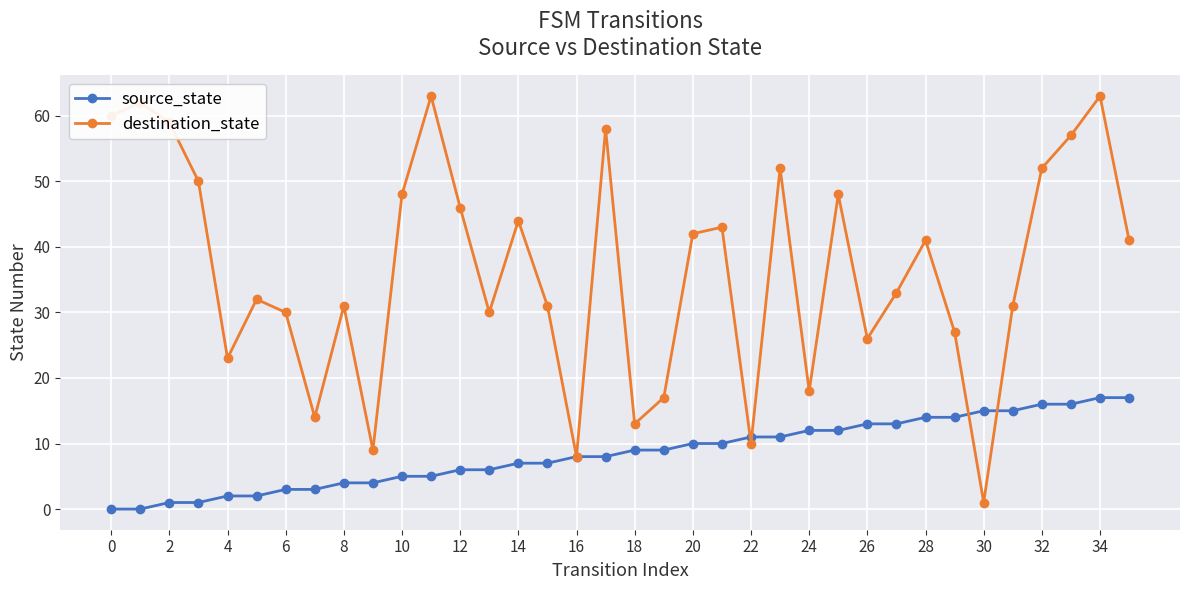

List the series in order of their overall mean, lowest first.

source_state, destination_state